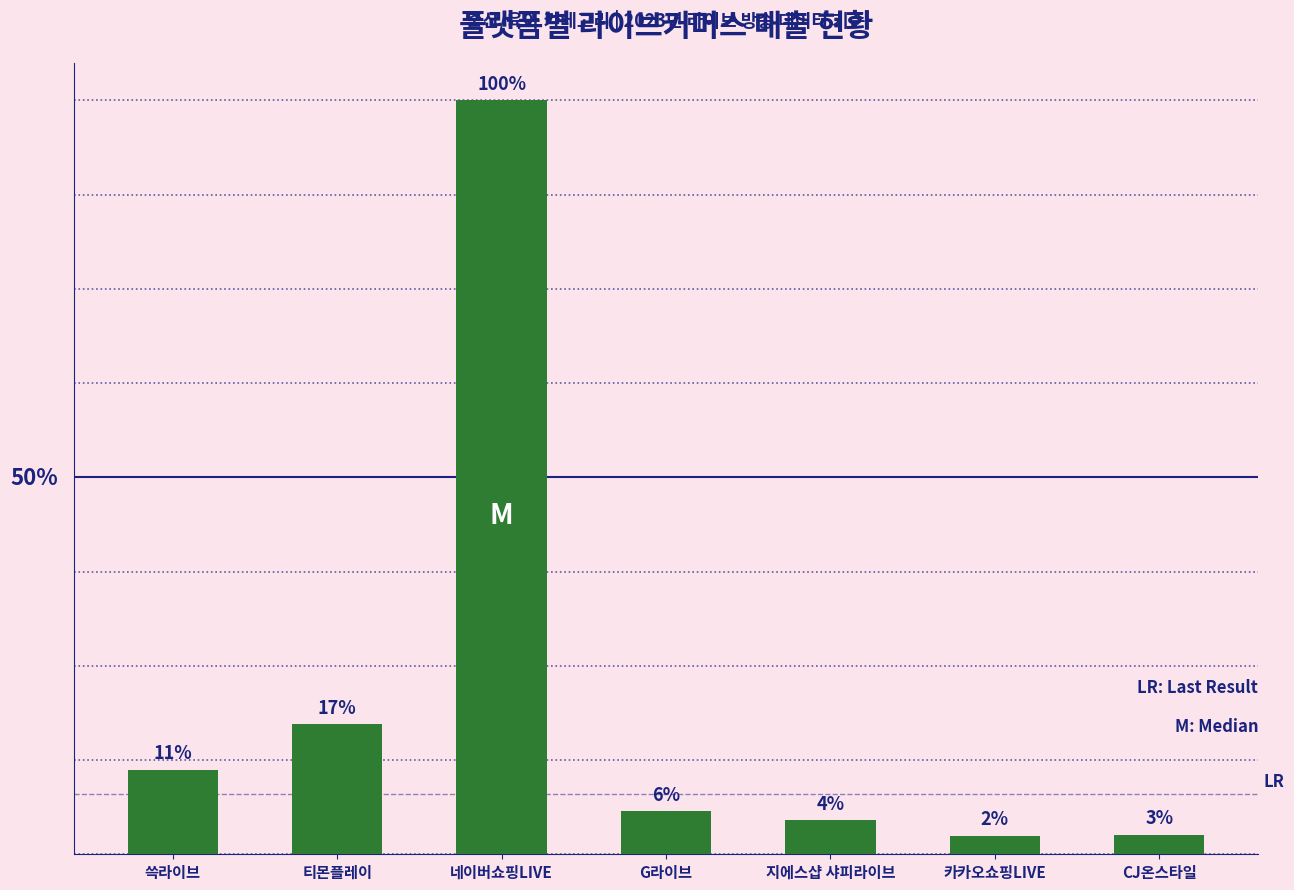

What is the smallest value displayed?

207810300